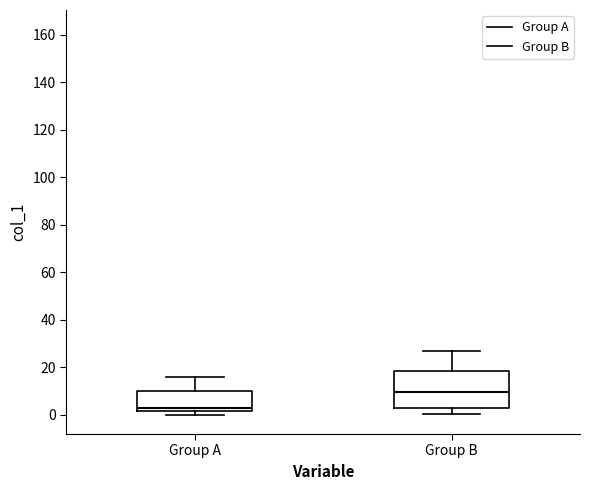

Comparing the boxes themselves (not the whiskers), which one is the tallest?

Group B